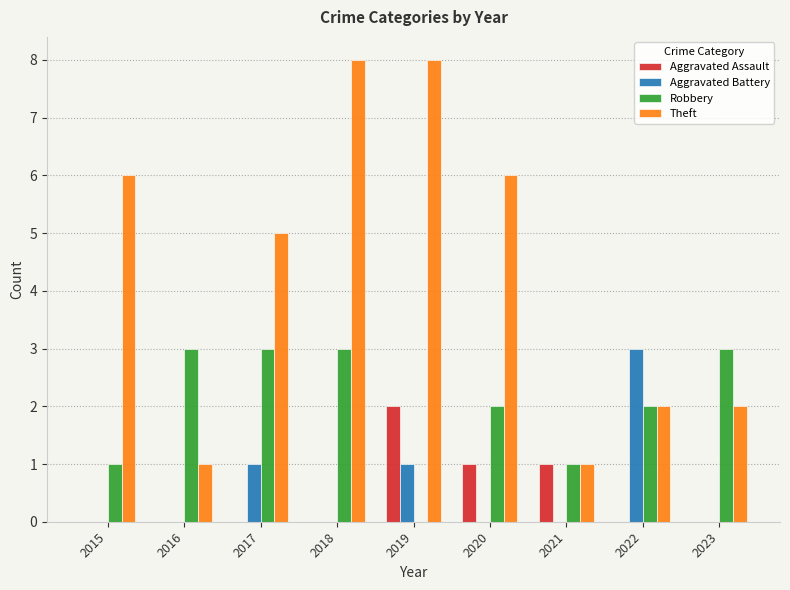

How many data points does each series have?

9